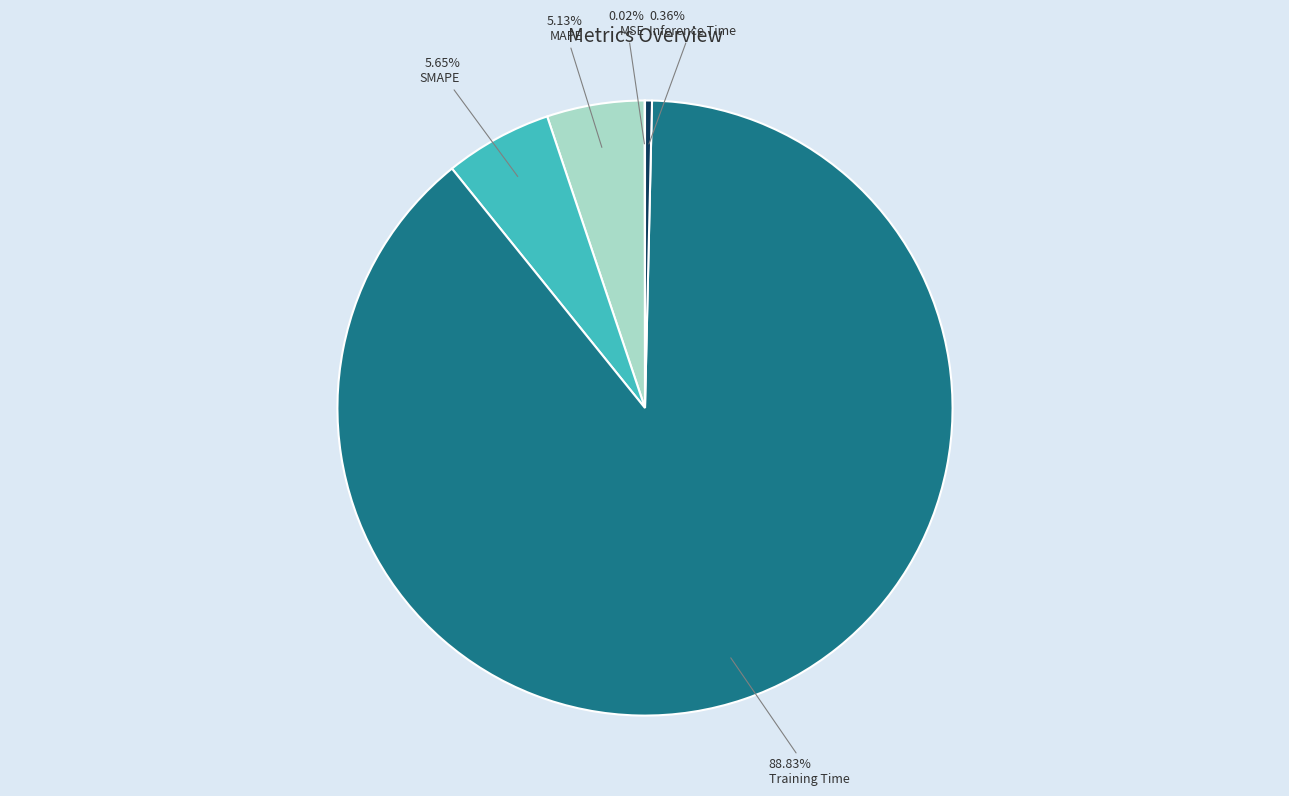

What portion of the pie excludes Inference Time?

99.6%